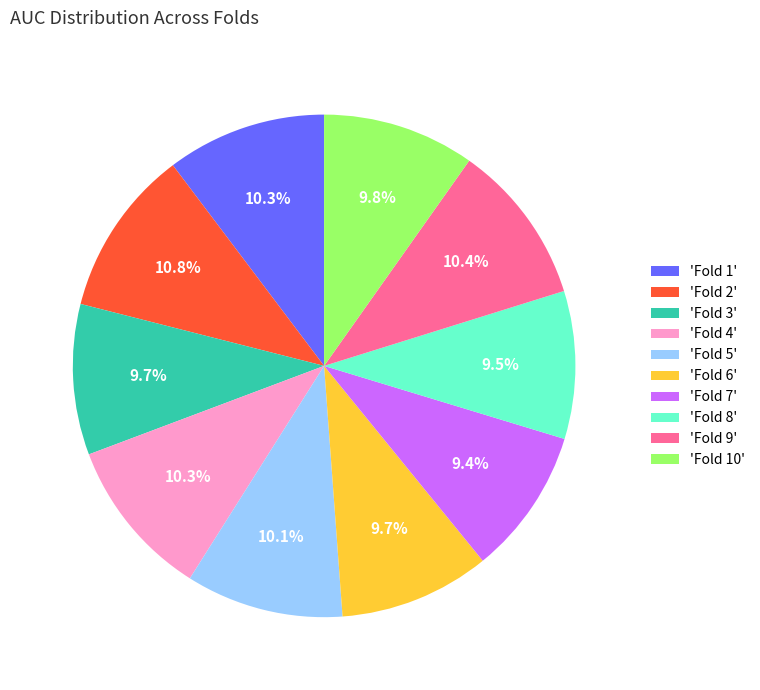

Is there any slice that represents more than half of the pie?

No